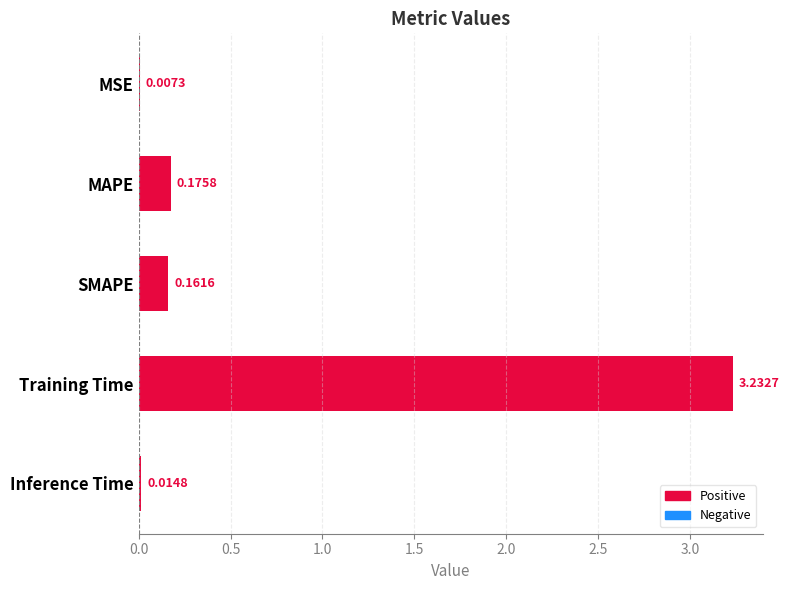

How many data points does each series have?

5